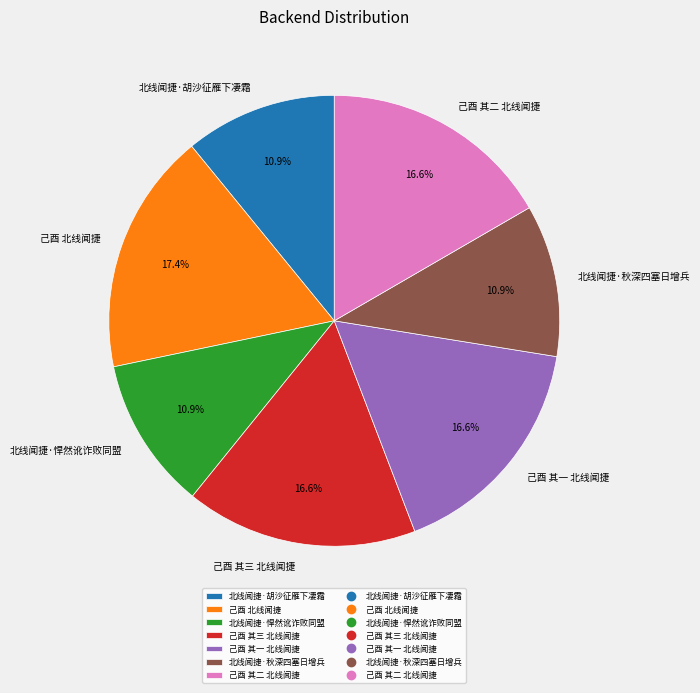

How many slices are in this pie chart?

7